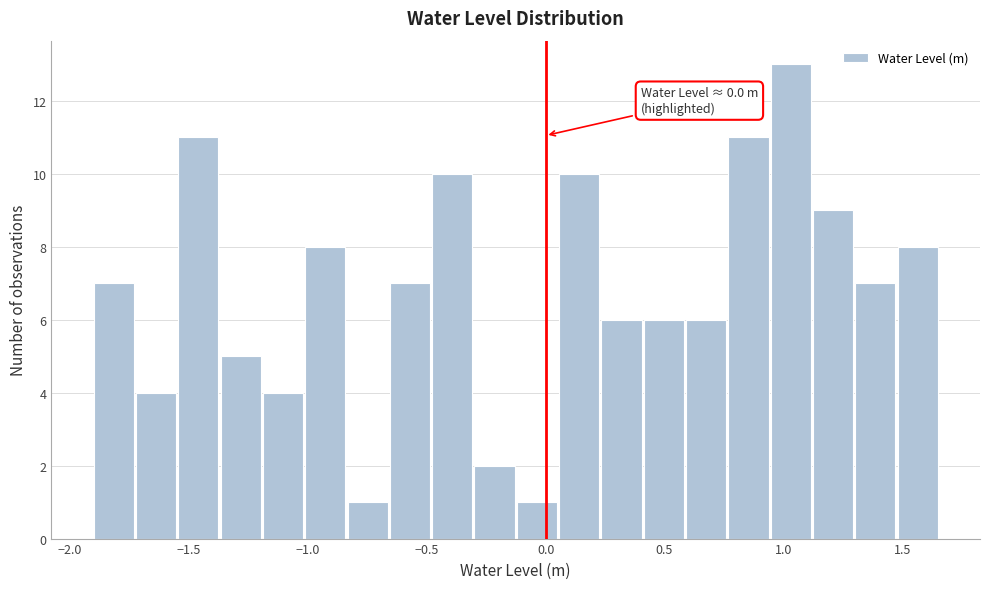

Read against the x-axis, roughly where is the centre of the tallest bar?

1.05